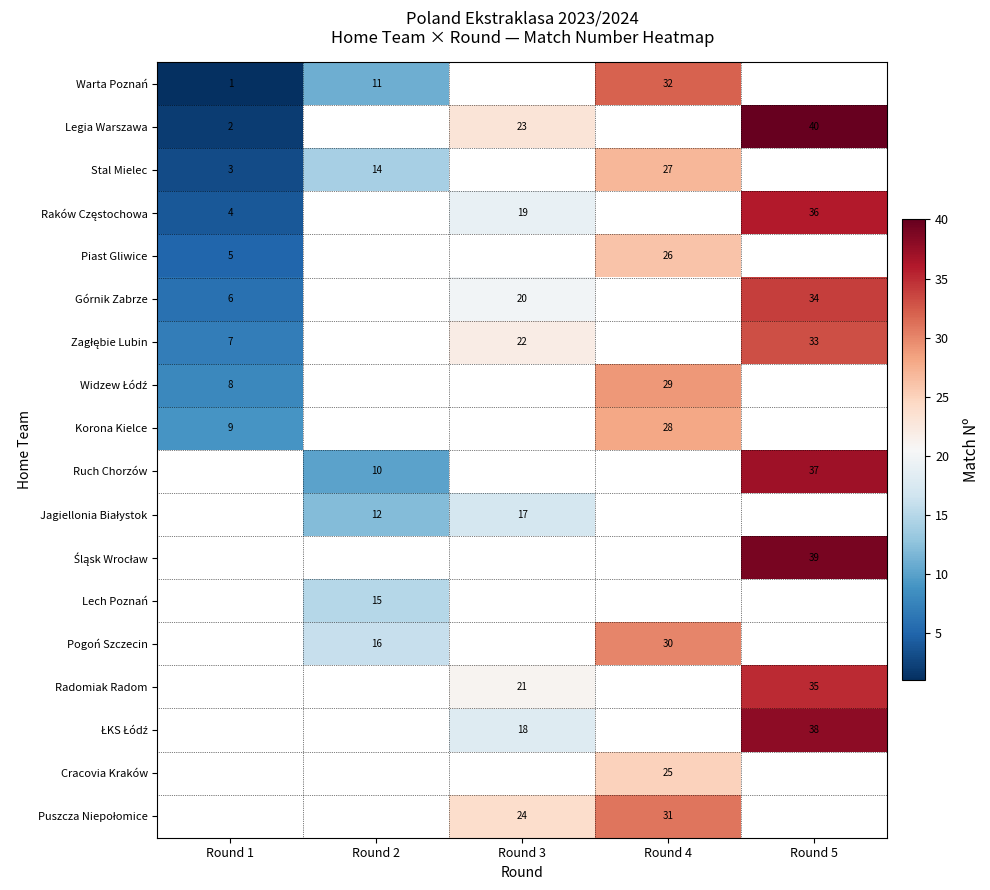

The value of Stal Mielec at Round 1 is 3. True or false?

True